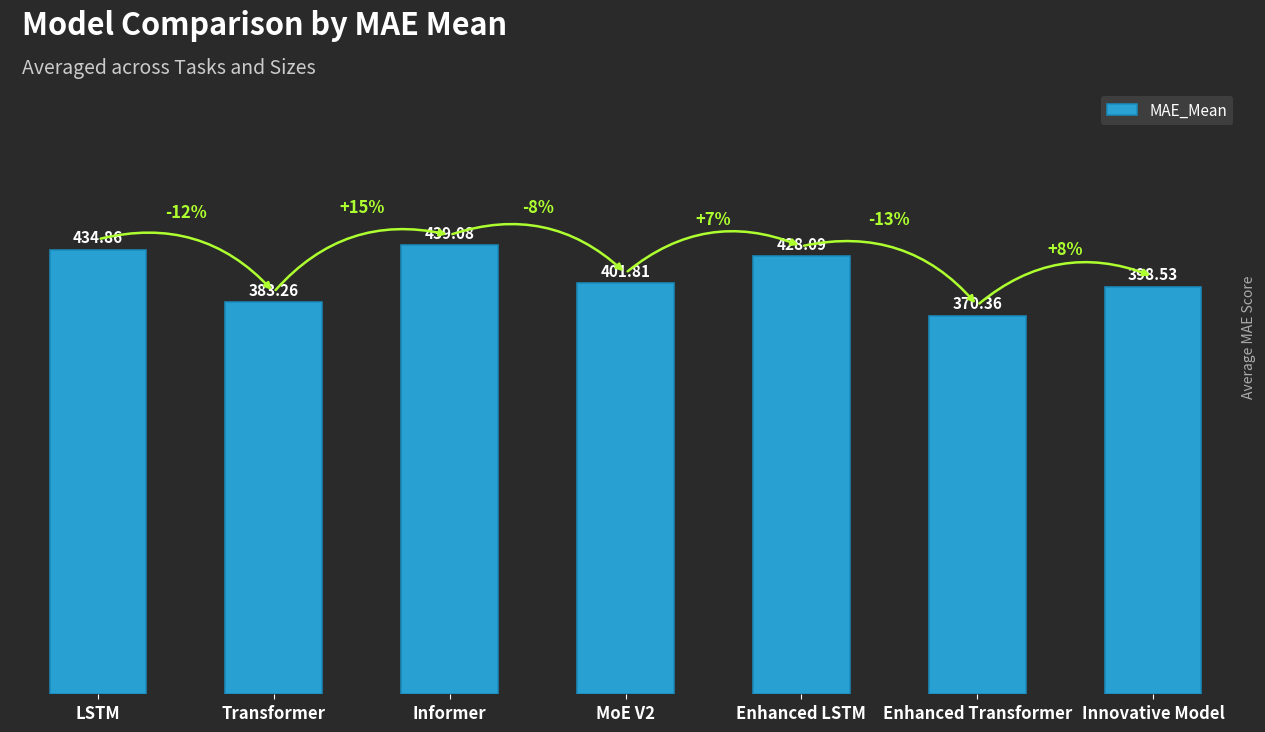

Rank the categories by value from lowest to highest.

Enhanced Transformer, Transformer, Innovative Model, MoE V2, Enhanced LSTM, LSTM, Informer